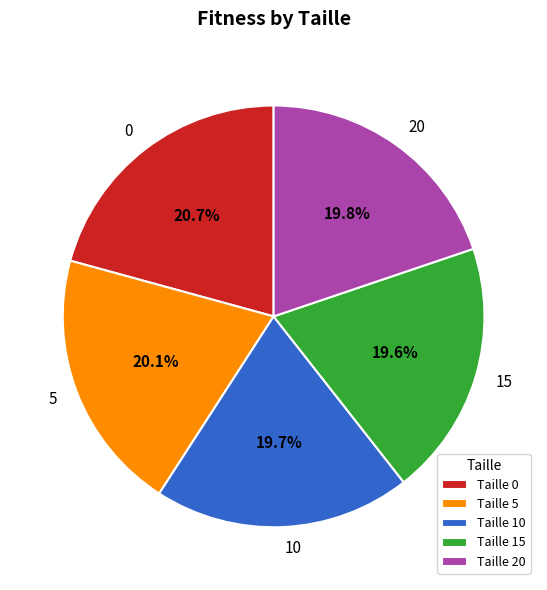

Is it true that 20 is 31% of the pie?

False